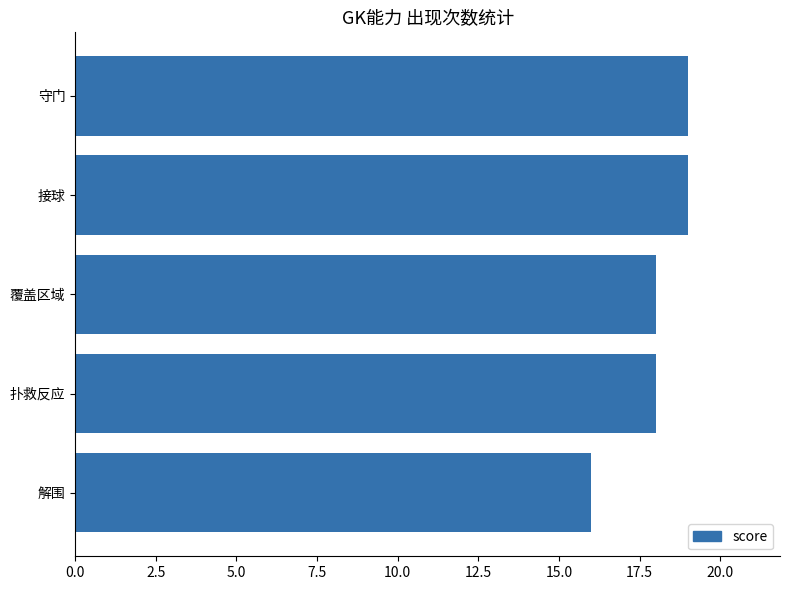

What is the ratio of the value at 接球 to the value at 解围?

1.2